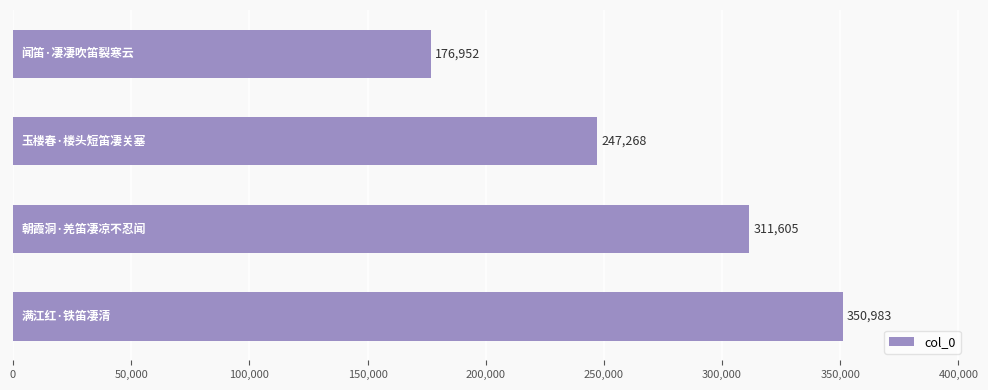

What is the value of the 2nd bar from the top?

247268